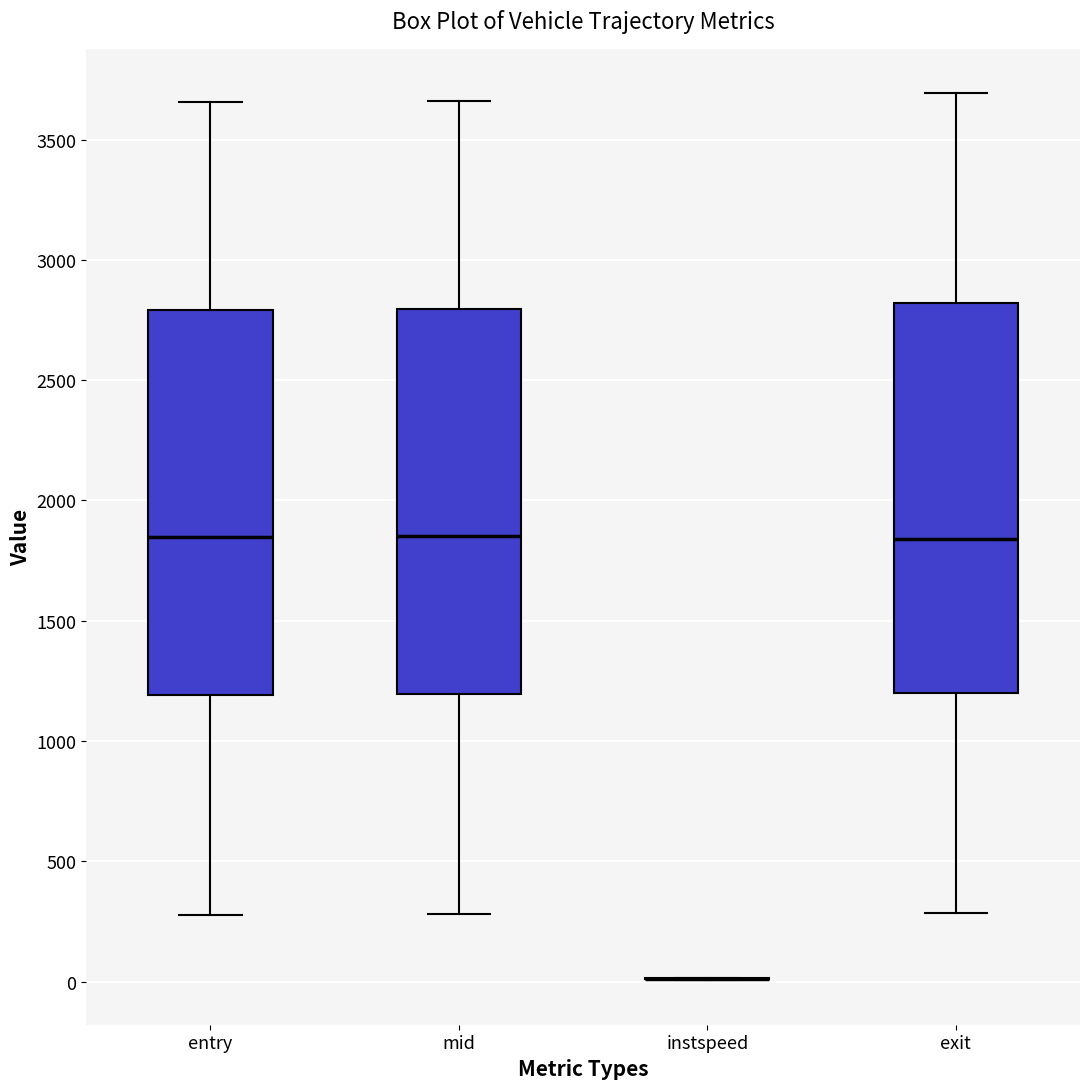

Reading left to right, read every box against the y-axis: the position of its median line, the range the box covers, and the ends of its whiskers. The values are not printed on the chart, so give them approximately, as read against the axis.

entry: median 1850, box 1200 to 2800, whiskers 300 to 3650
mid: median 1850, box 1200 to 2800, whiskers 300 to 3650
instspeed: box collapsed to a line at 0, whiskers 0 to 0
exit: median 1850, box 1200 to 2800, whiskers 300 to 3700